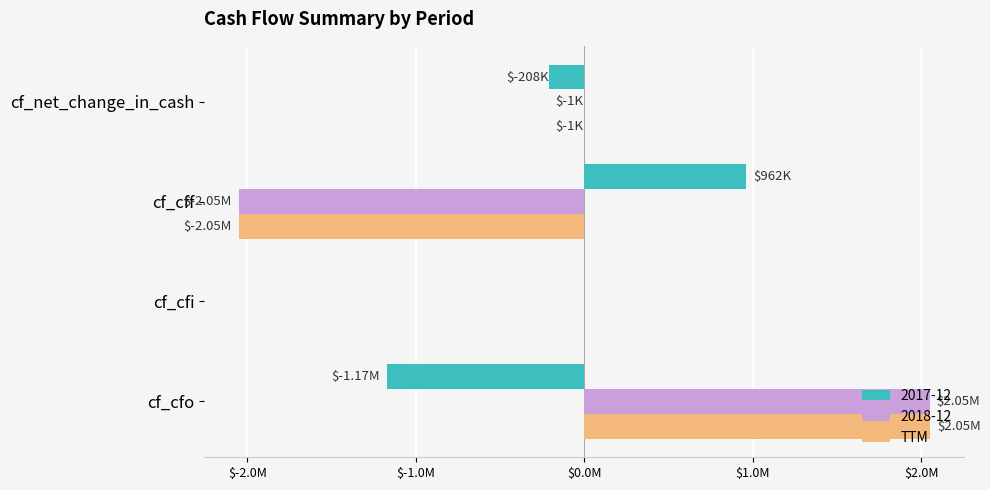

What are all the series names shown in the legend?

2017-12, 2018-12, TTM